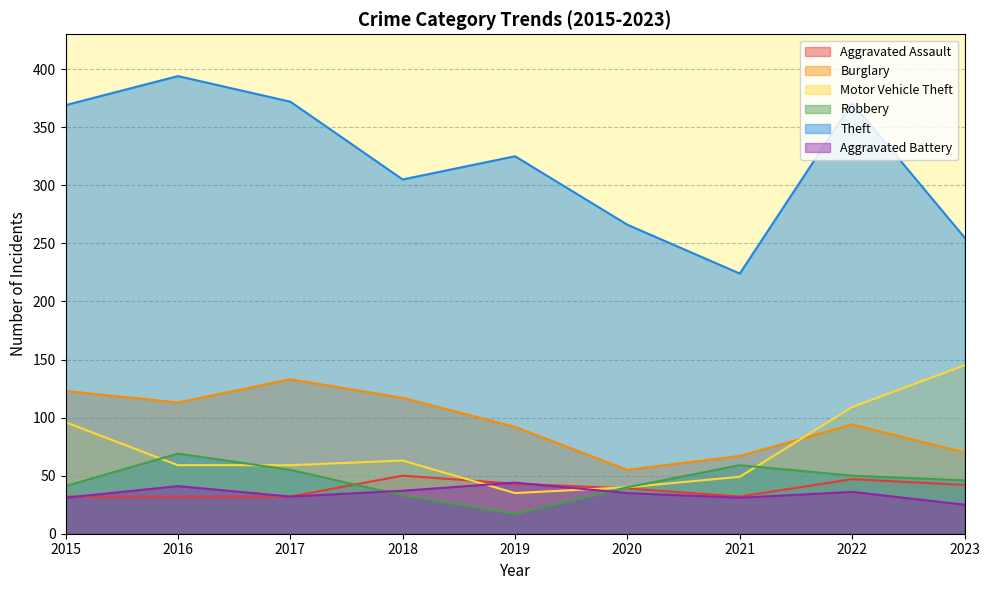

Which series has the largest total across all categories?

Theft